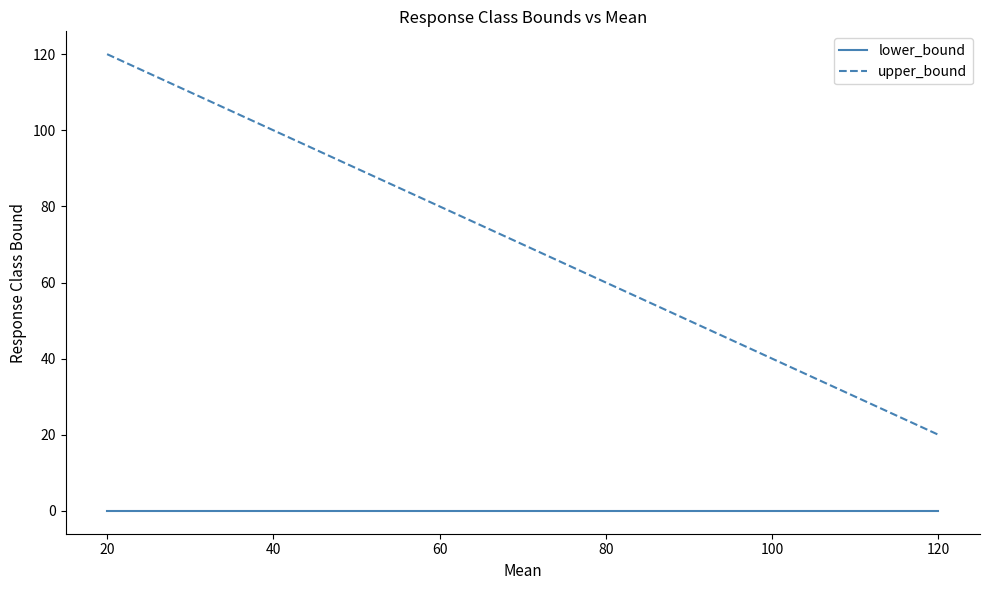

Which series has the largest total across all categories?

upper_bound